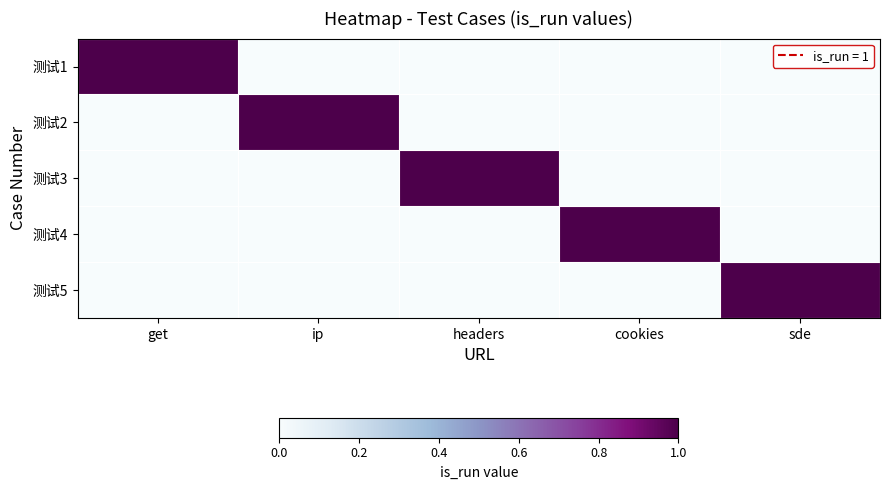

Count the number of data series in this chart.

5